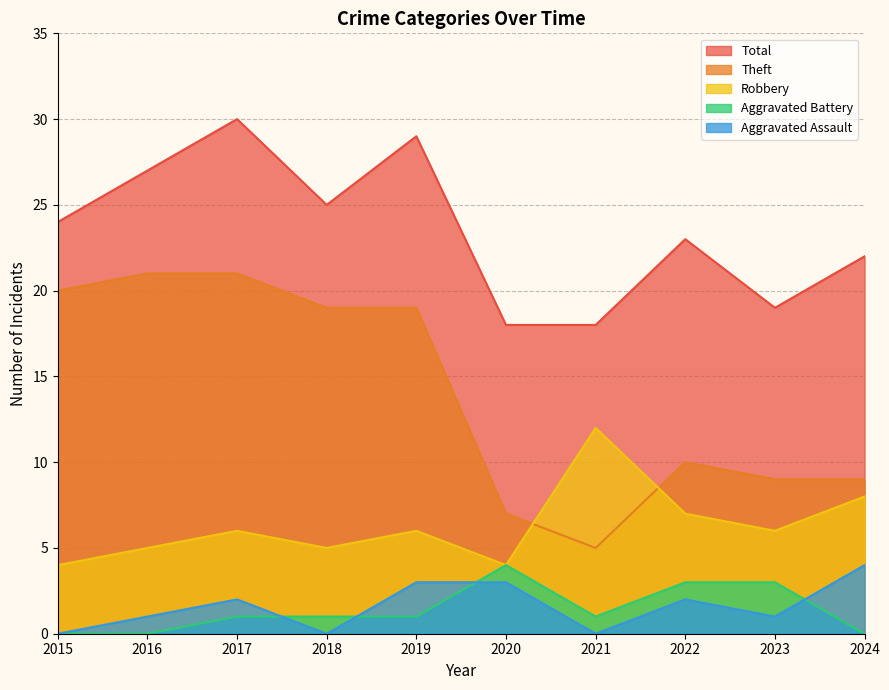

What is the sum of the Aggravated Battery values at 2020 and 2016?

4